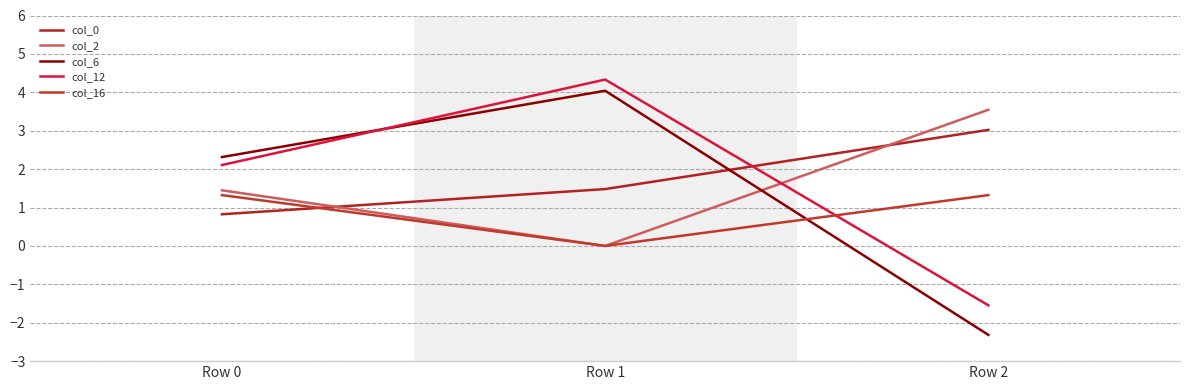

What are all the series names shown in the legend?

col_0, col_2, col_6, col_12, col_16